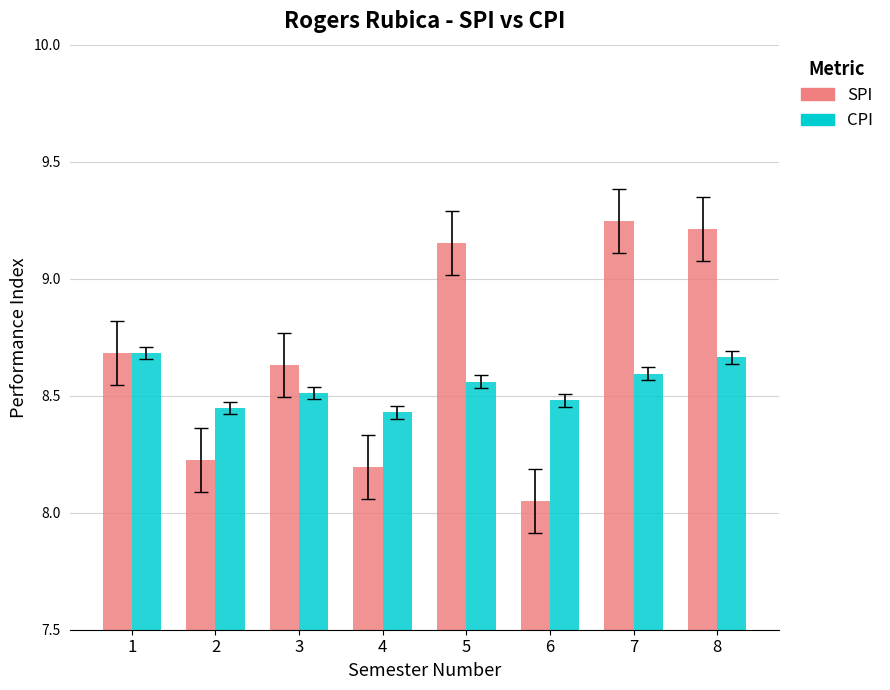

Rank the series at 8 from lowest to highest value.

CPI, SPI